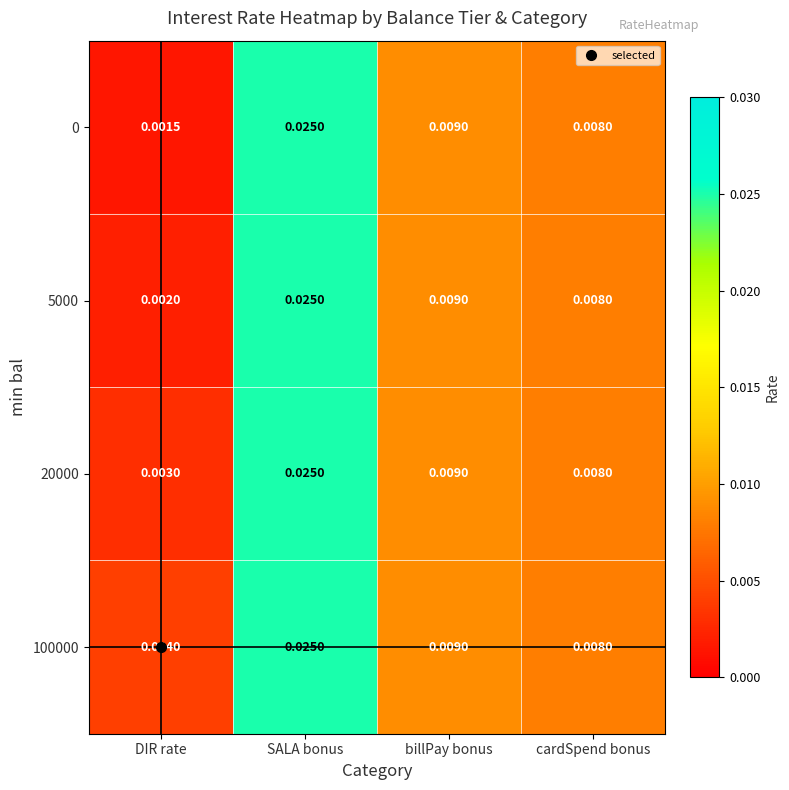

At which category is the sum across all series the highest?

SALA bonus